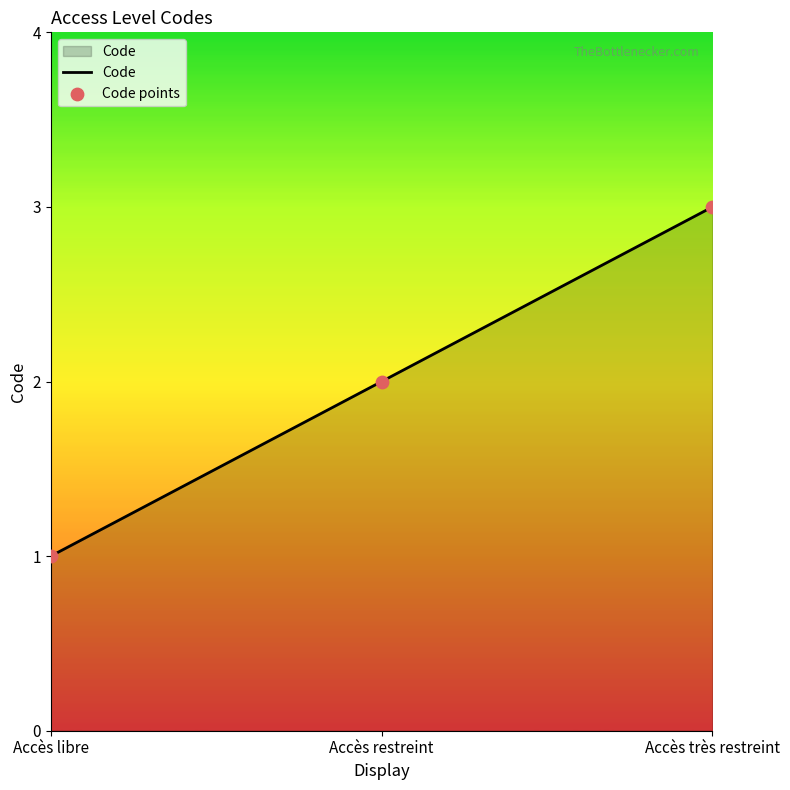

What is the maximum value shown in the chart?

3